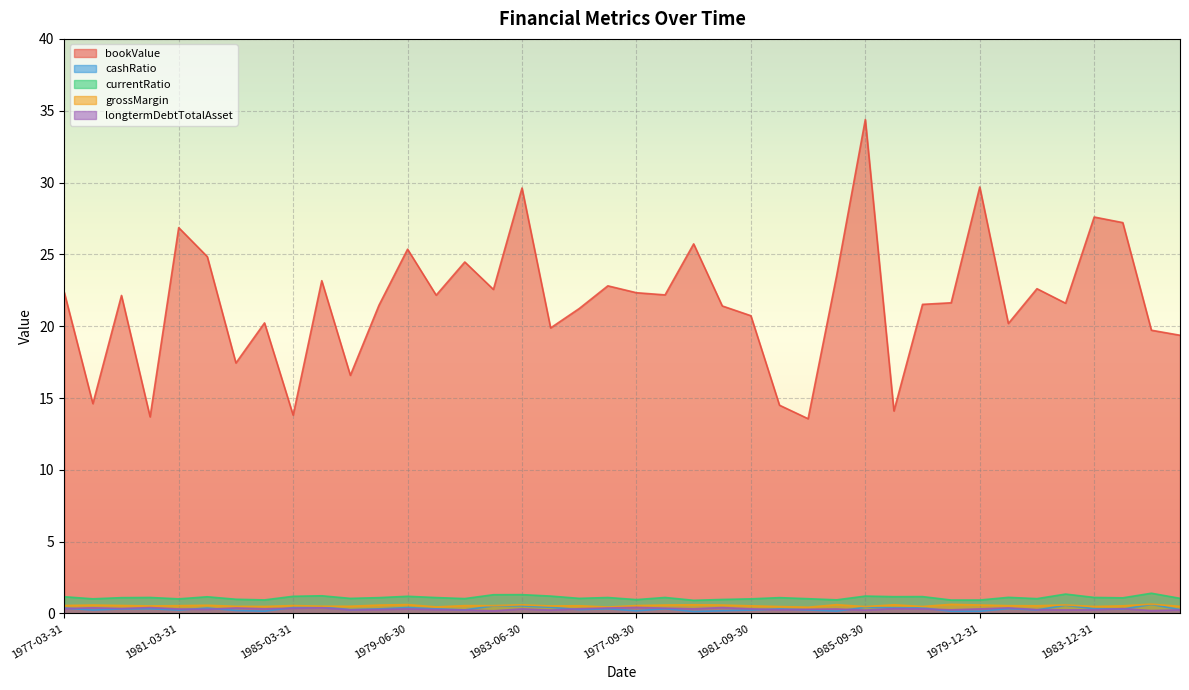

What is the difference between the maximum and minimum values in the cashRatio series?

0.5